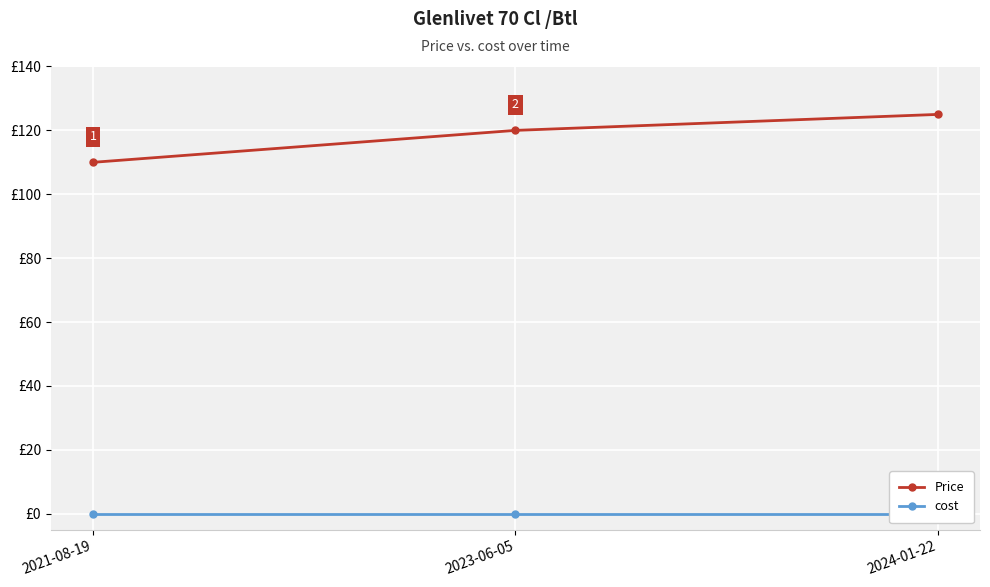

At 2024-01-22, list the series in order from largest to smallest.

Price, cost